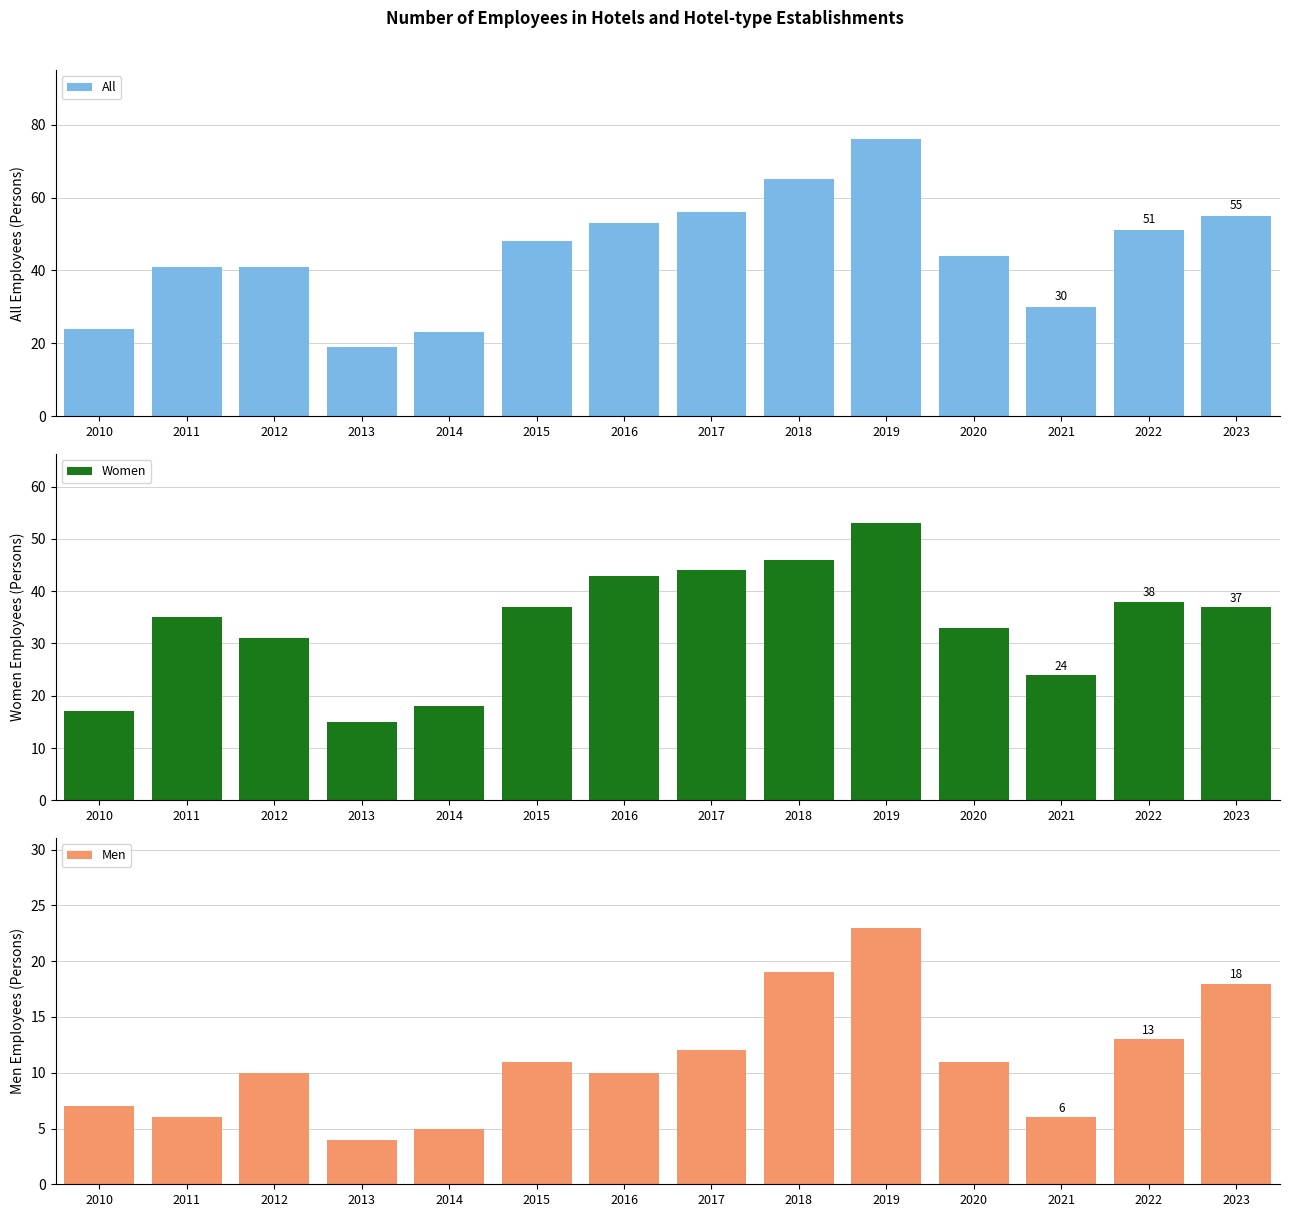

Are the bars horizontal?

No